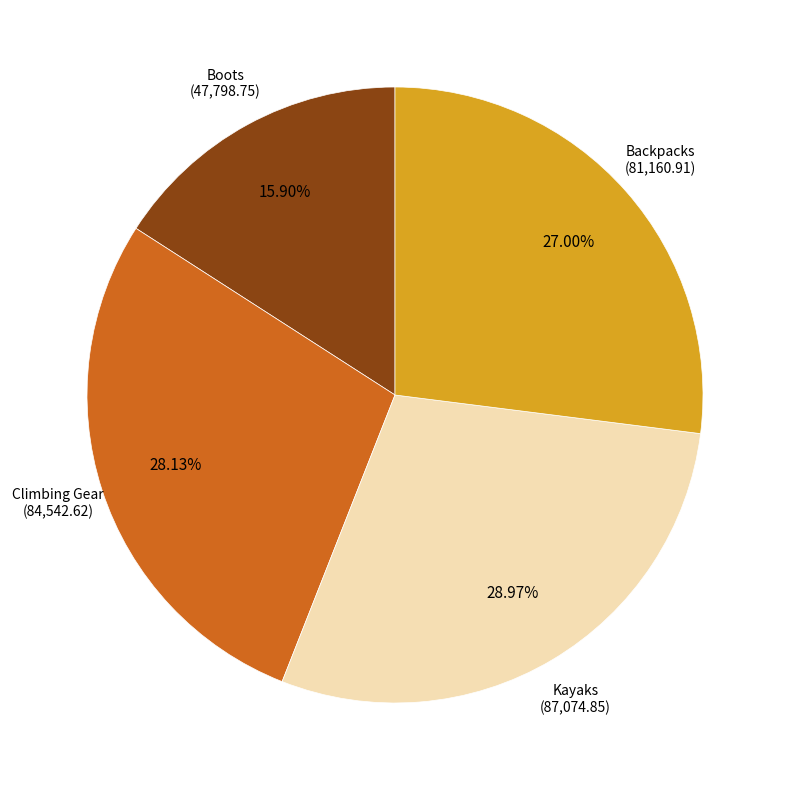

Is there a majority slice in this chart?

No